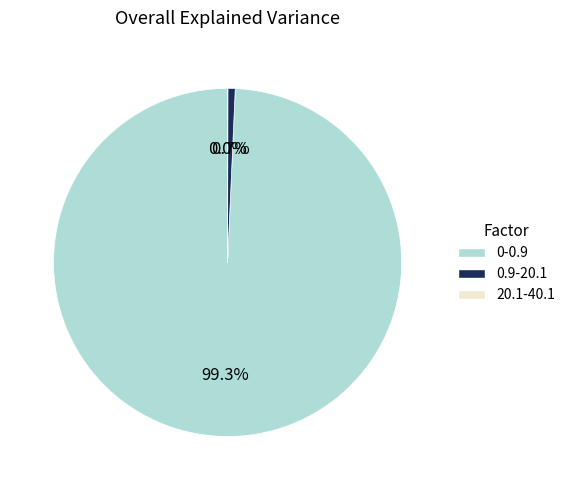

What is the majority slice?

0-0.9